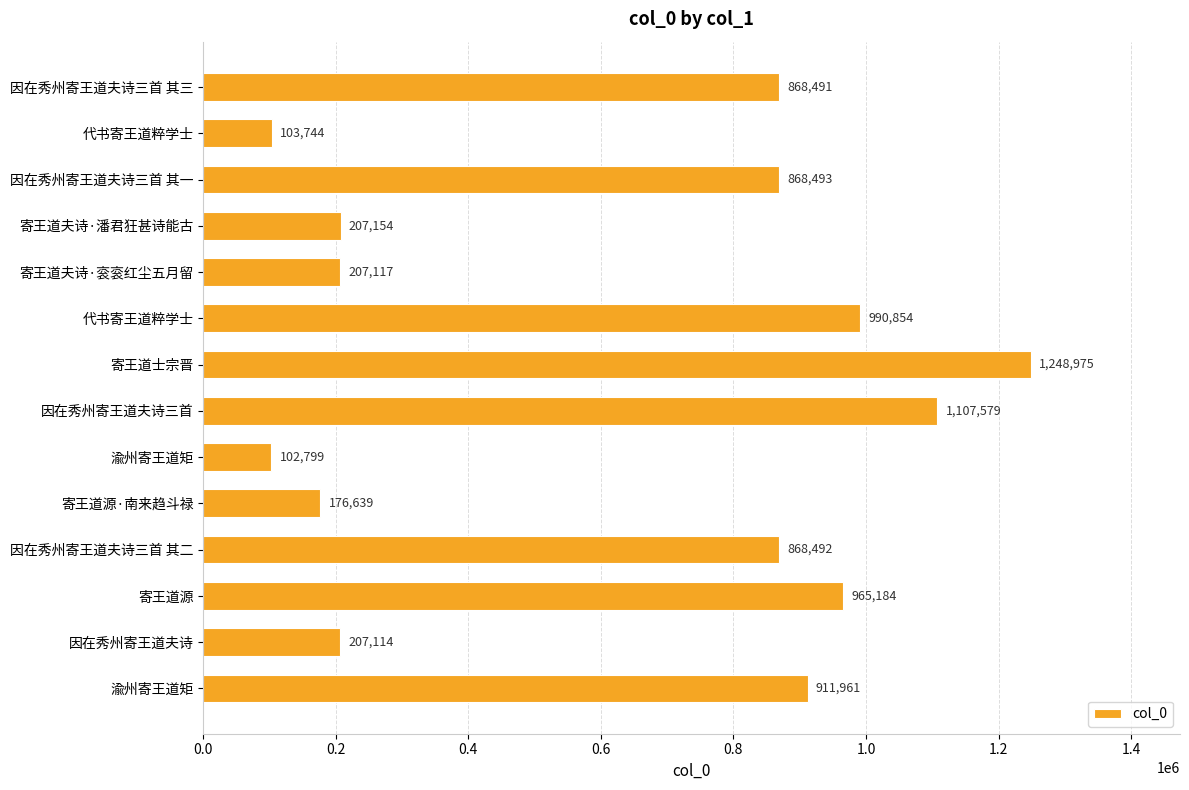

What is the maximum value shown in the chart?

1248975